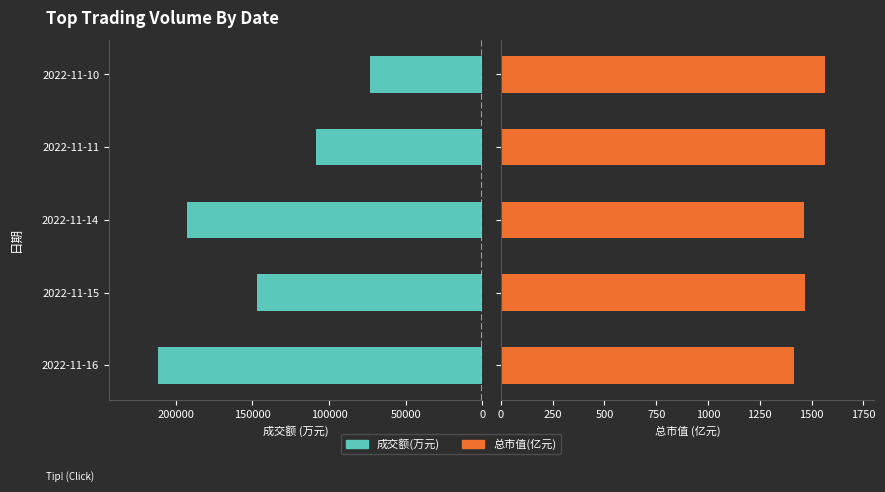

What is the value of the 成交额(万元) bar at the 2nd from the left?

146720.0